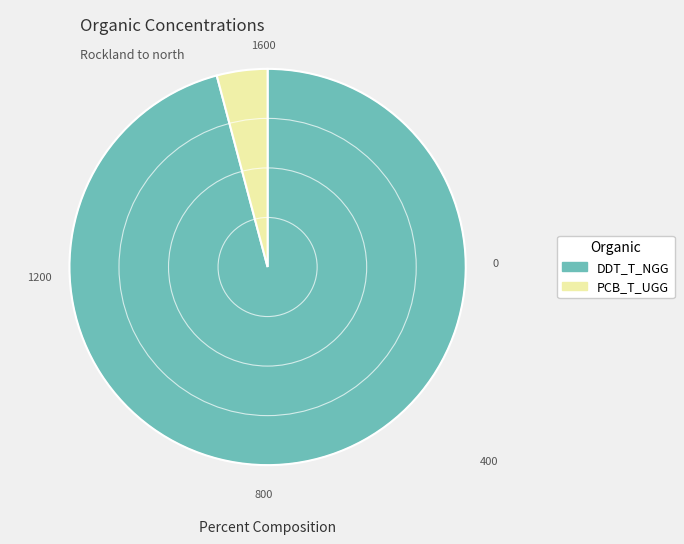

What is the ratio of the value at DDT_T_NGG to the value at PCB_T_UGG?

23.2